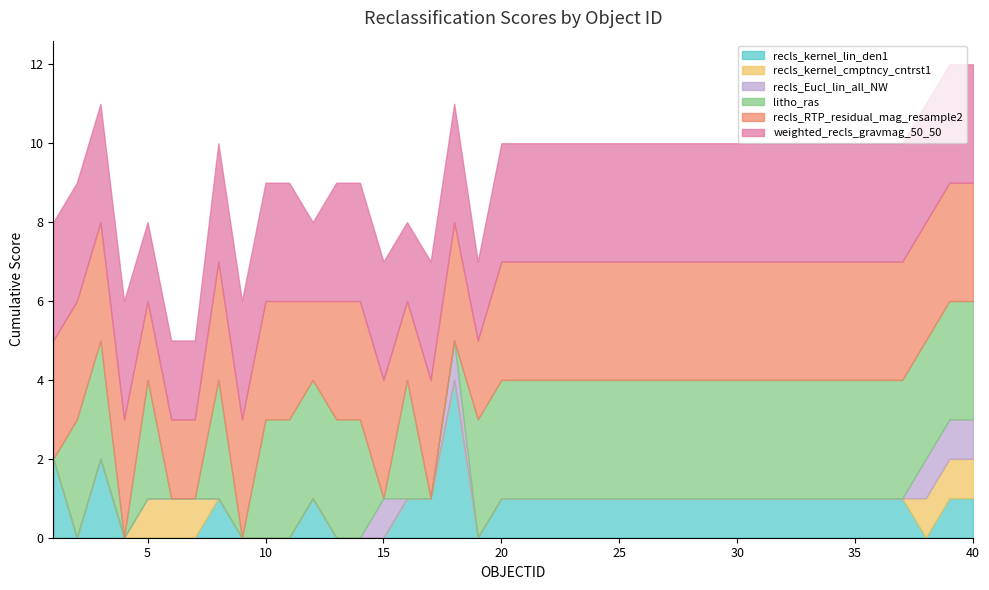

At which label does recls_kernel_lin_den1 reach its peak?

18